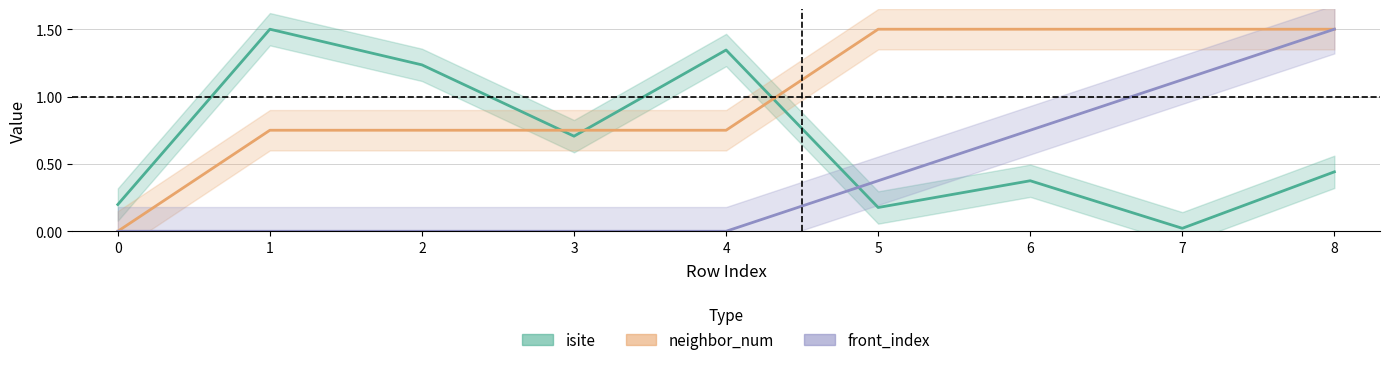

True or false: front_index has more than 1 points higher than both neighbors.

False